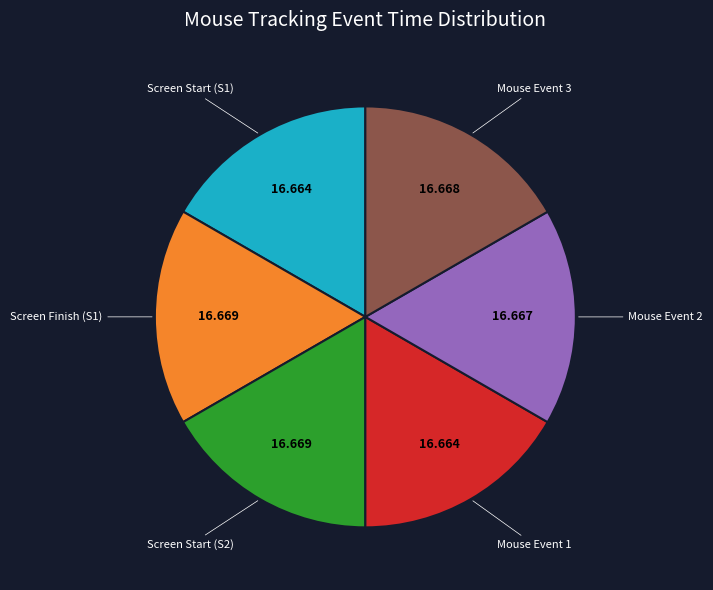

Does Screen Finish (S1) represent more than half of the total?

No